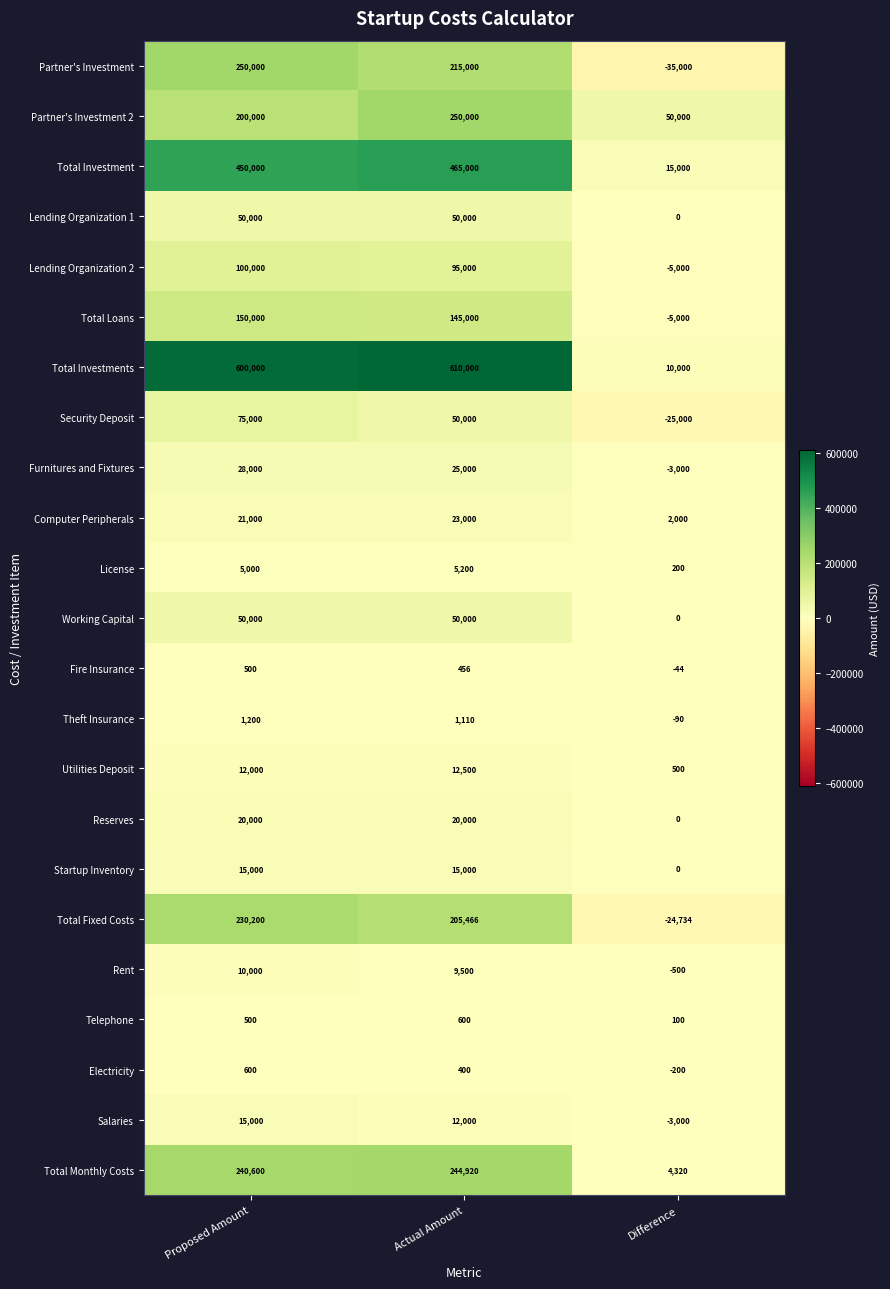

At which category is the sum across all series the highest?

Proposed Amount